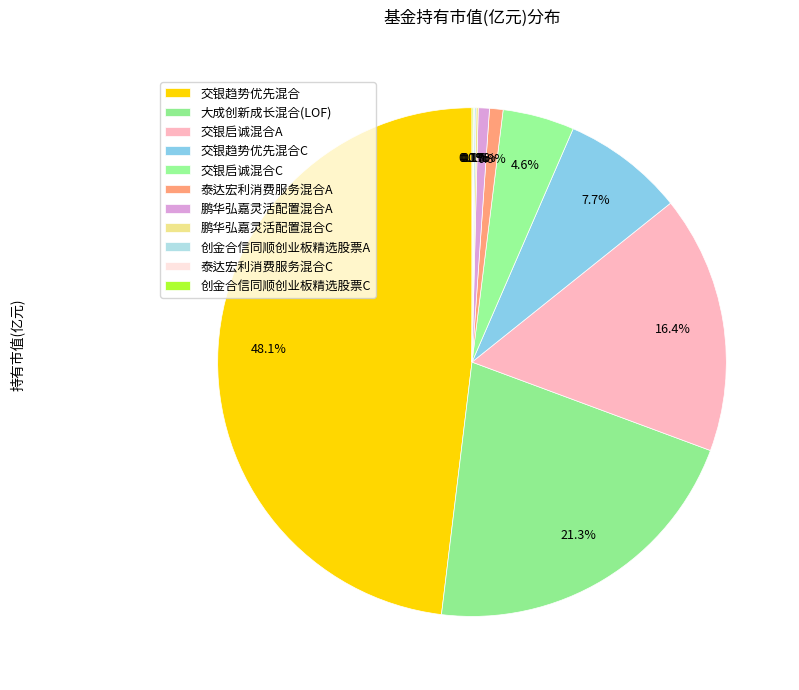

Count the number of slices in the pie.

11